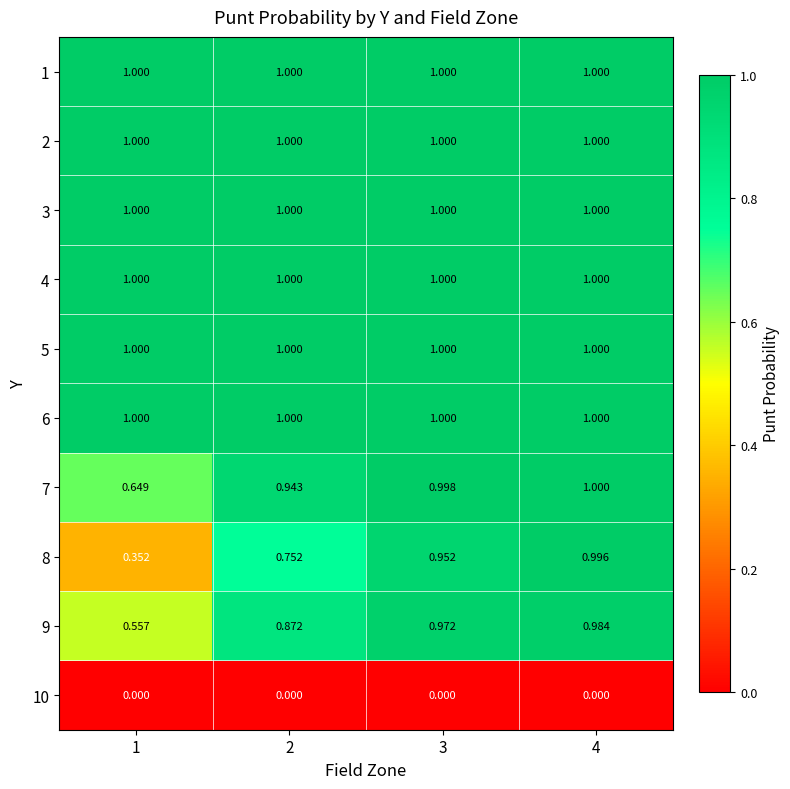

Is the value of 10 at 1 greater than the value of 1 at 3?

No